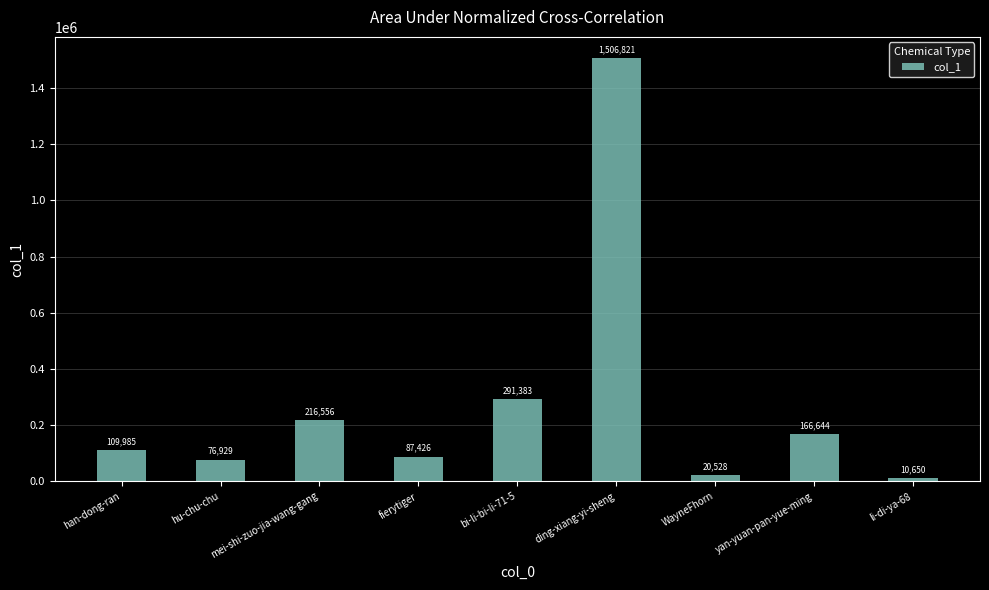

What position from the right is ding-xiang-yi-sheng?

4